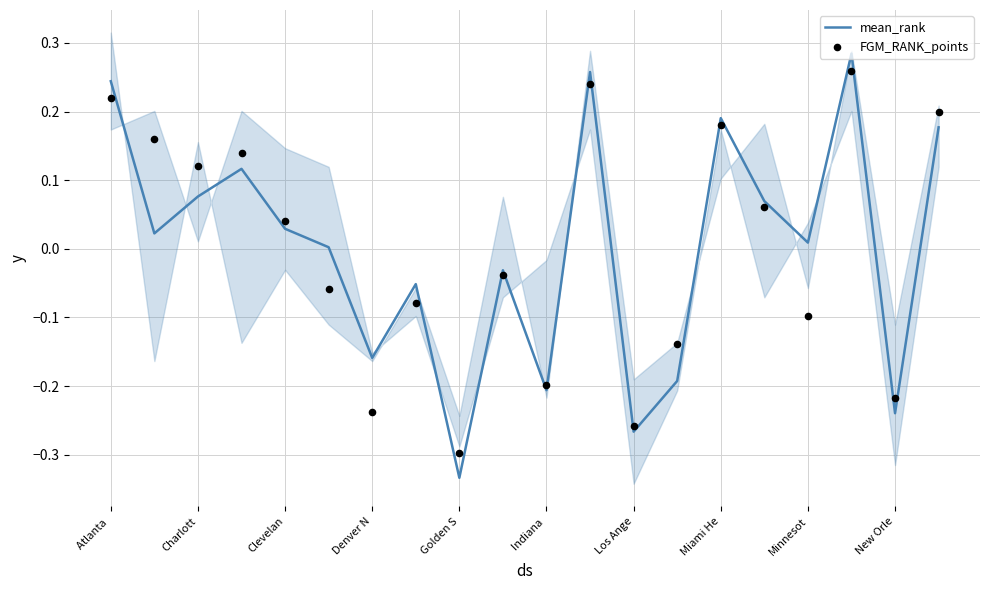

At which category is the sum across all series the highest?

17